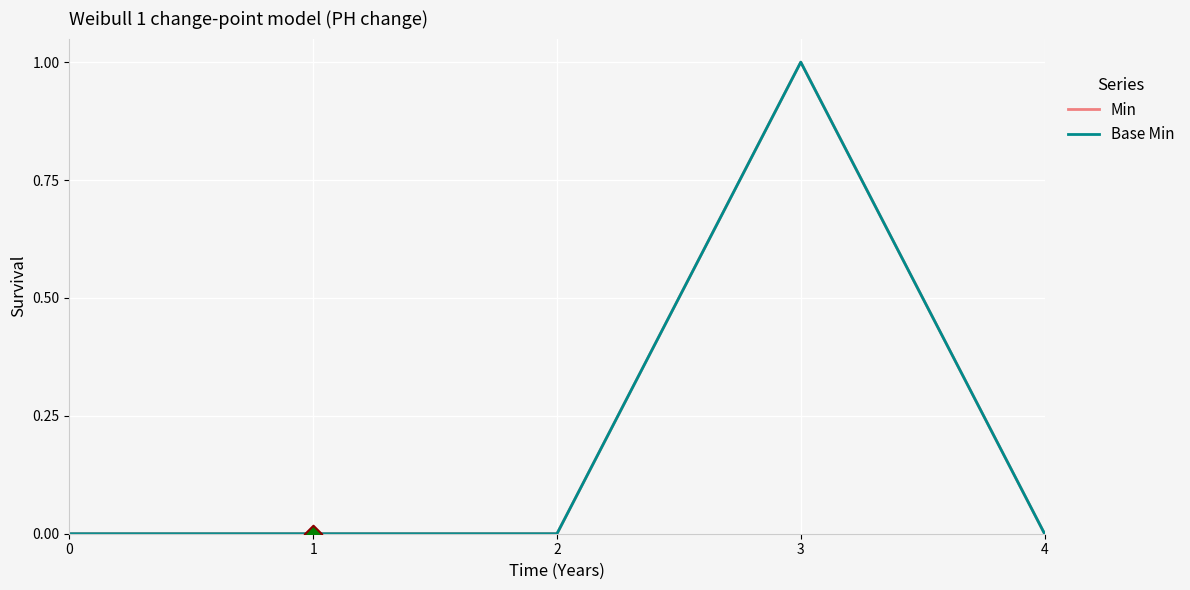

At how many categories does at least one series exceed 0?

1